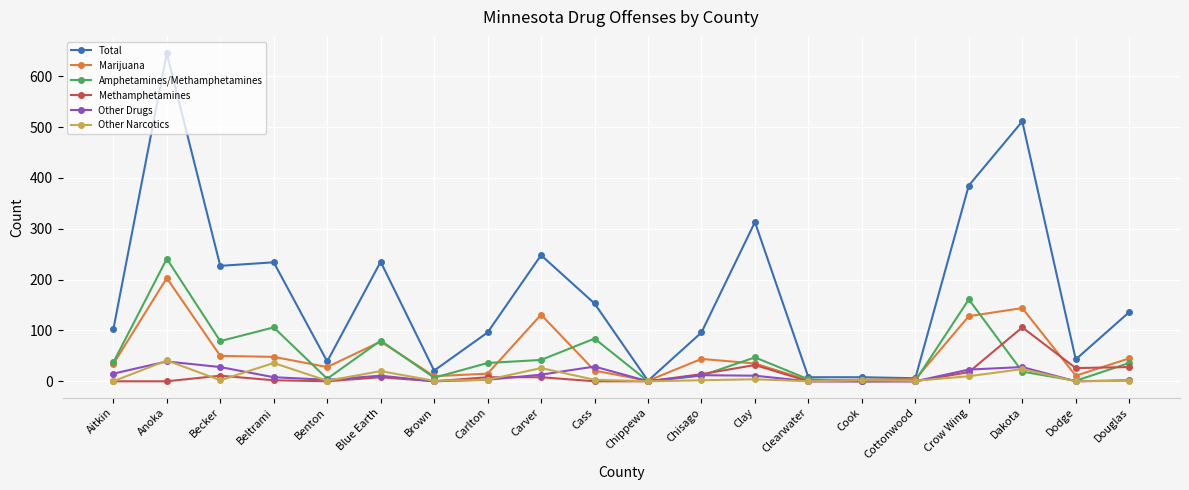

What is the value of the Methamphetamines point at the 17th from the left?

18